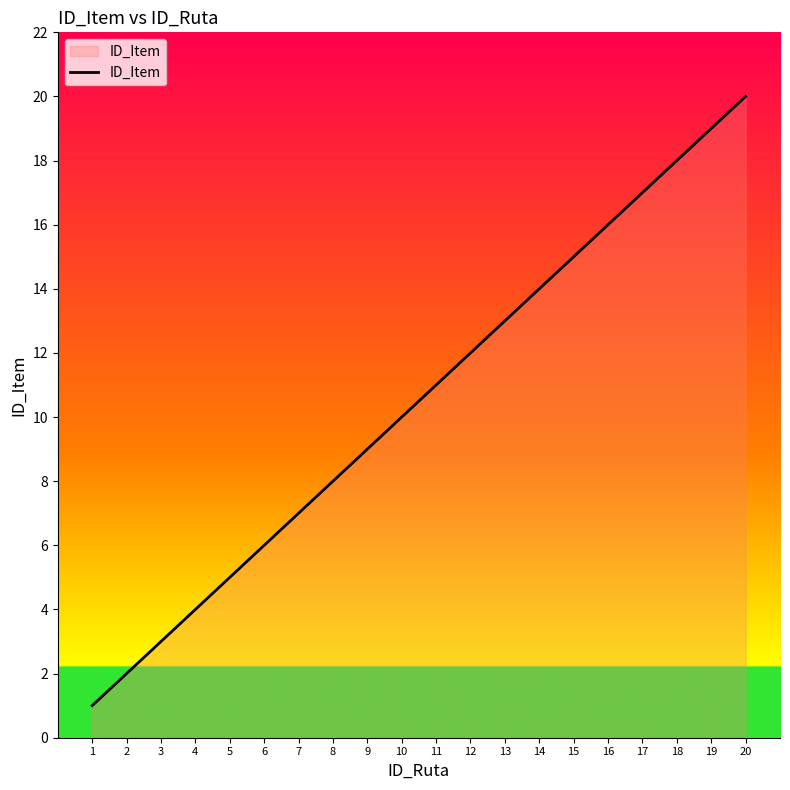

Is it true that the value at 2 is 2?

True